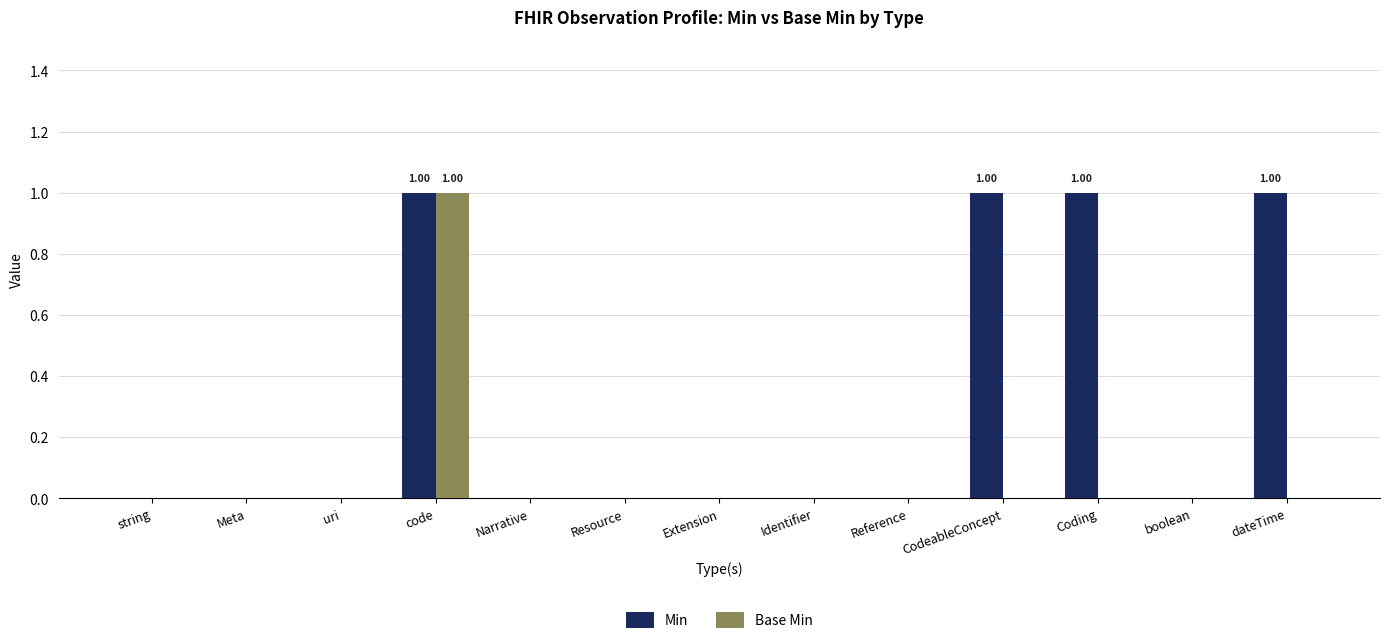

Which series has the largest total across all categories?

Min